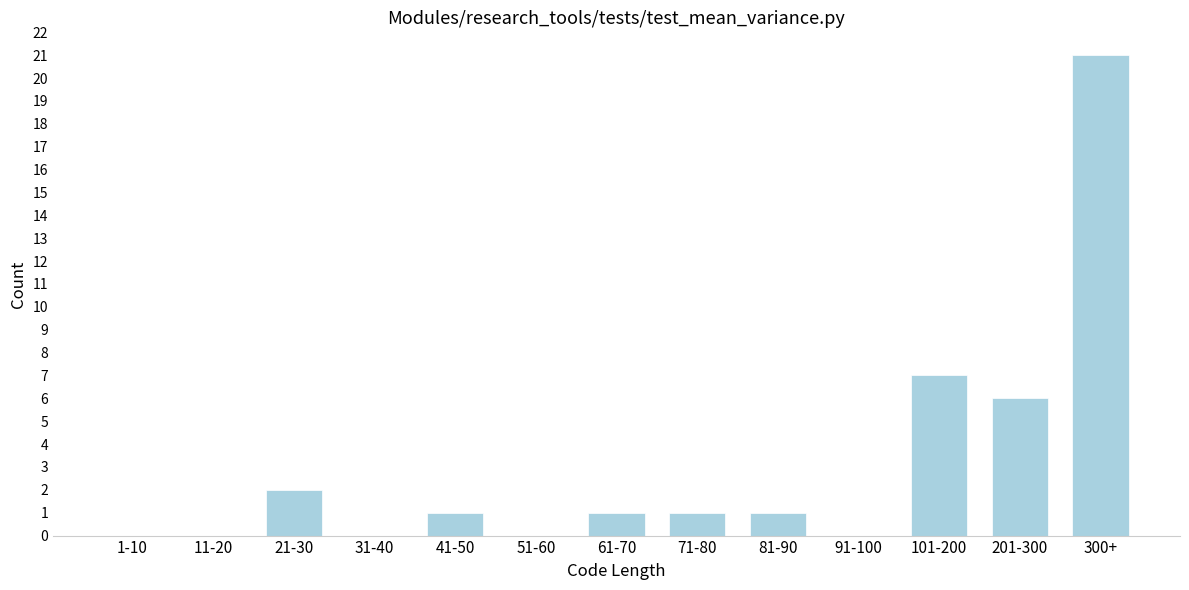

Reading left to right, extract all data points from this chart.

1-10=0	11-20=0	21-30=2	31-40=0	41-50=1	51-60=0	61-70=1	71-80=1	81-90=1	91-100=0	101-200=7	201-300=6	300+=21